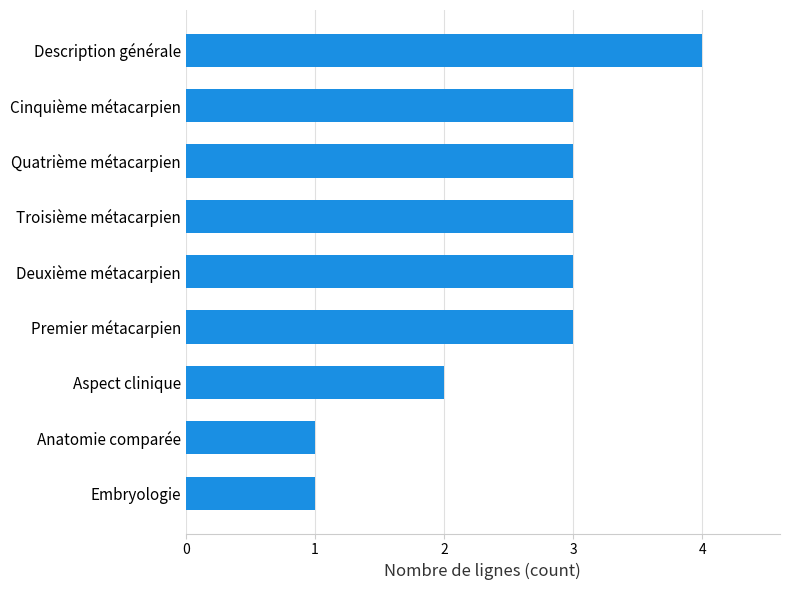

What is the ratio of the value at Aspect clinique to the value at Cinquième métacarpien?

0.7